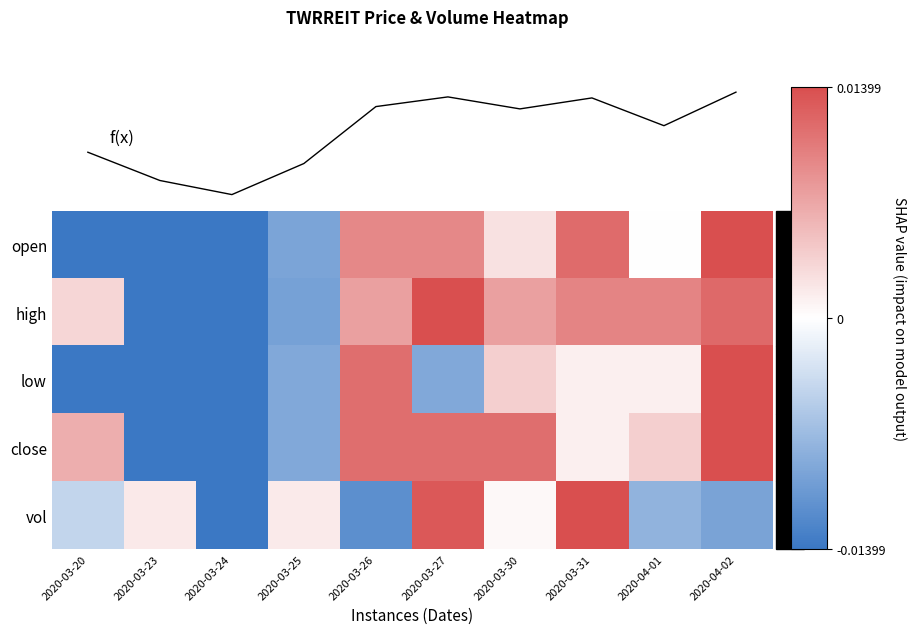

Where is high nearest to the value 0?

2020-03-20